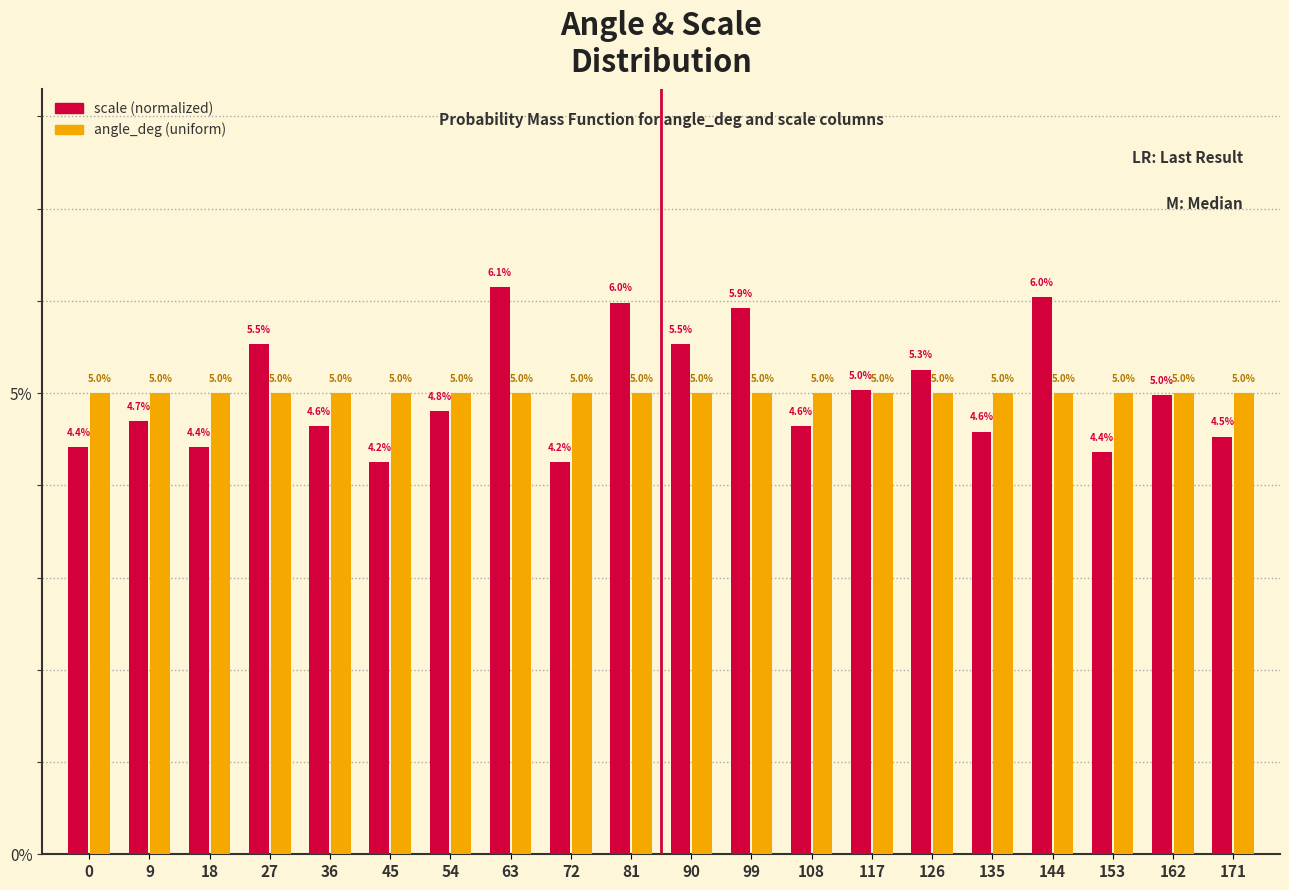

Reading left to right, extract all data points from this chart.

scale (normalized): 4.4	4.7	4.4	5.5	4.6	4.2	4.8	6.1	4.2	6.0	5.5	5.9	4.6	5.0	5.3	4.6	6.0	4.4	5.0	4.5
angle_deg (uniform): 5.0	5.0	5.0	5.0	5.0	5.0	5.0	5.0	5.0	5.0	5.0	5.0	5.0	5.0	5.0	5.0	5.0	5.0	5.0	5.0